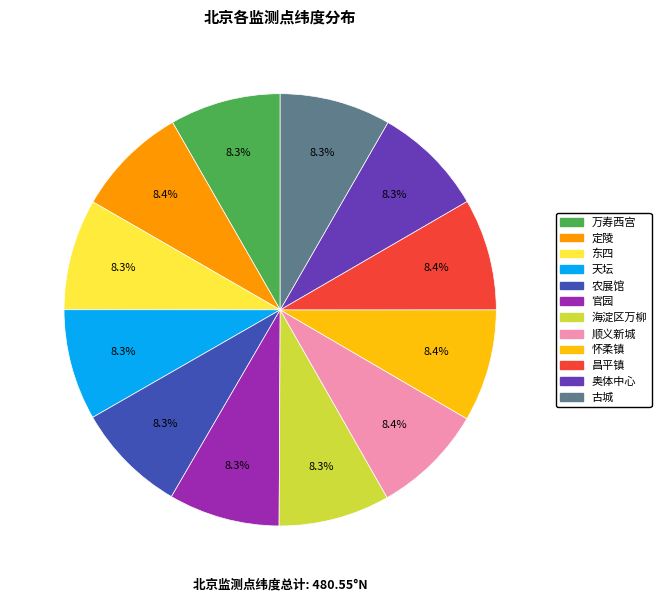

The 官园 slice represents 2% of the pie. True or false?

False